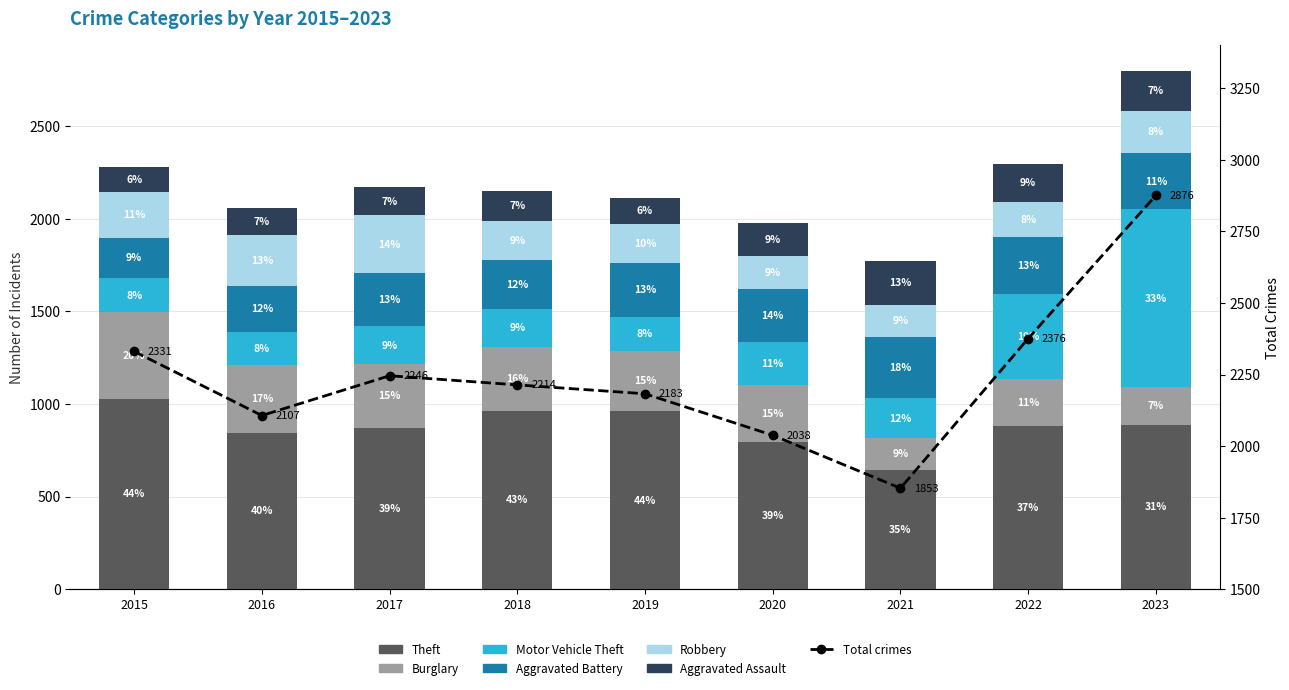

Are the bars horizontal?

No